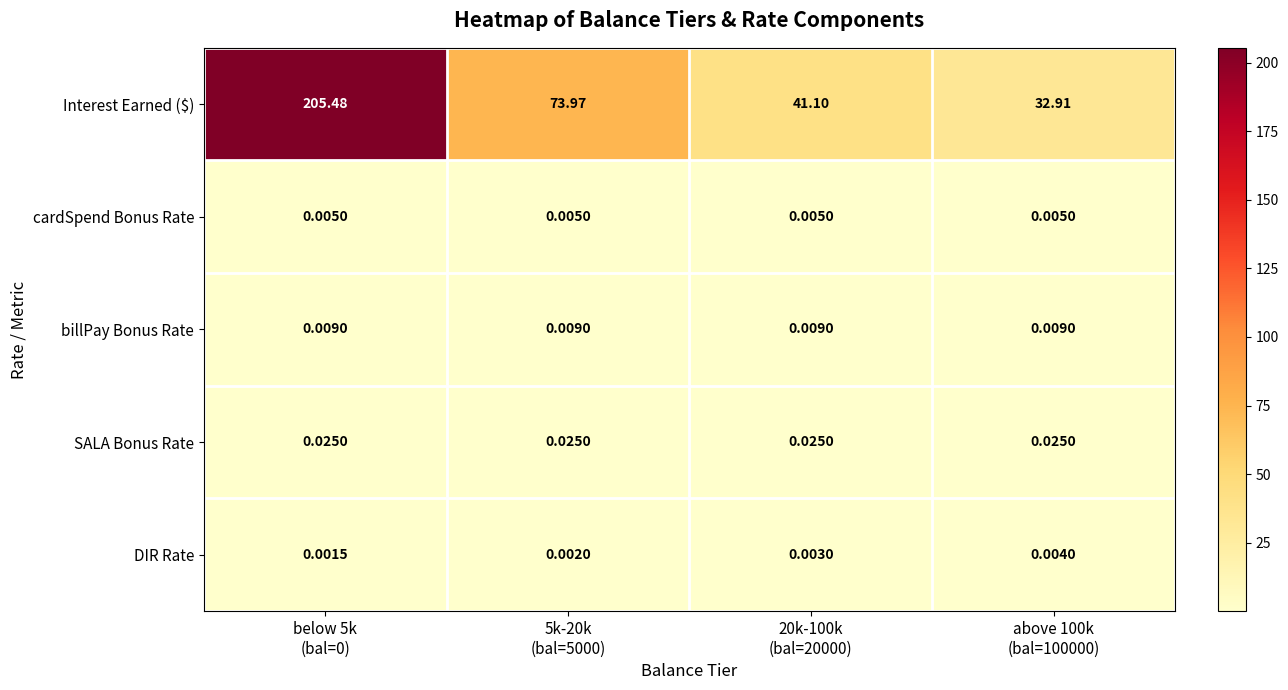

Which series has the largest total across all categories?

Interest Earned ($)